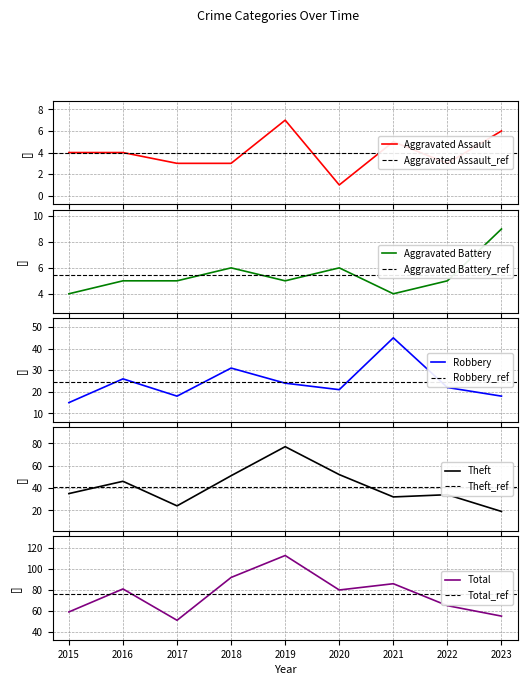

Reading left to right, extract all data points from this chart.

Aggravated Assault: 4	4	3	3	7	1	5	3	6
Aggravated Battery: 4	5	5	6	5	6	4	5	9
Robbery: 15	26	18	31	24	21	45	22	18
Theft: 35	46	24	51	77	52	32	34	19
Total: 59	81	51	92	113	80	86	65	55